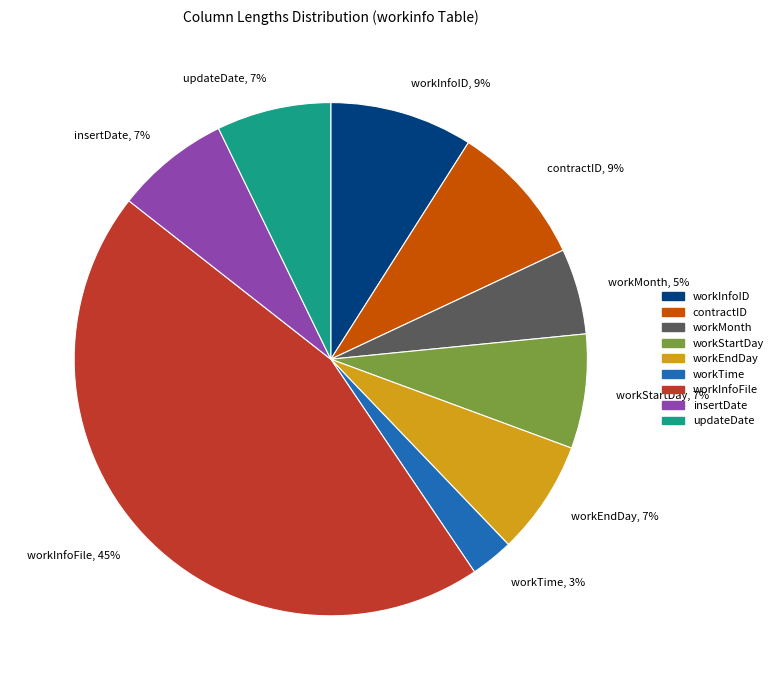

Which has a higher value, workMonth or workTime?

workMonth